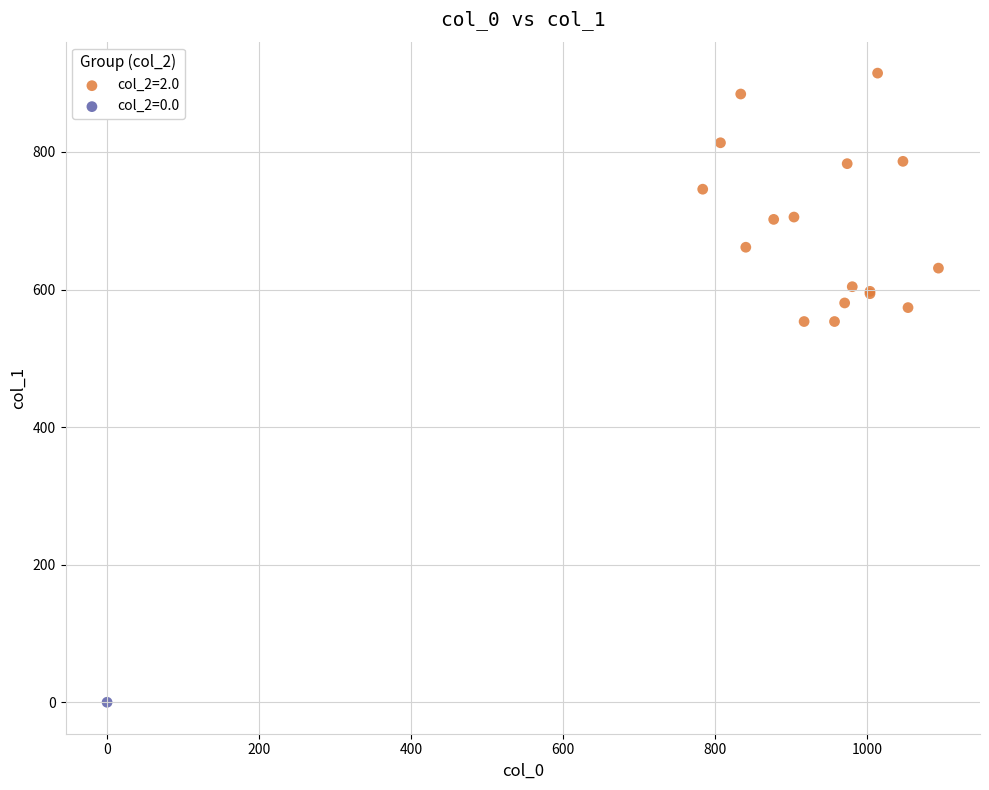

What are all the series names shown in the legend?

col_2=2.0, col_2=0.0